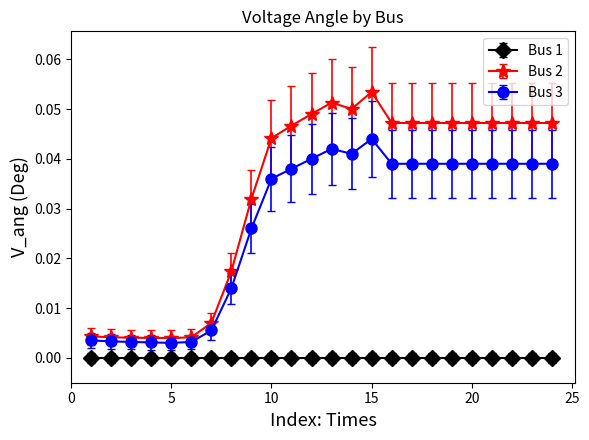

True or false: Bus 2 and Bus 3 cross at least once.

False